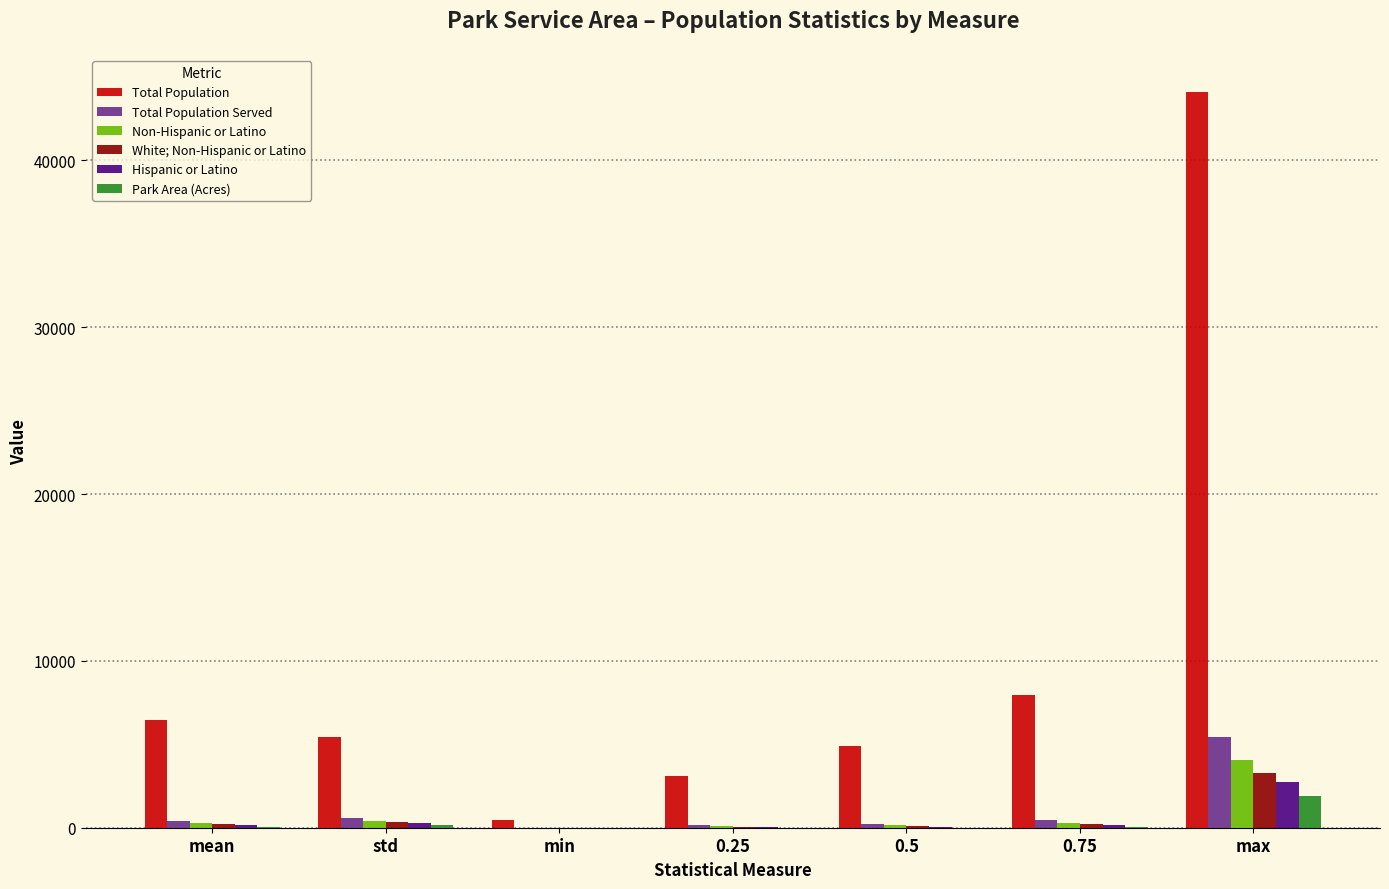

At which label does Total Population Served reach its peak?

max